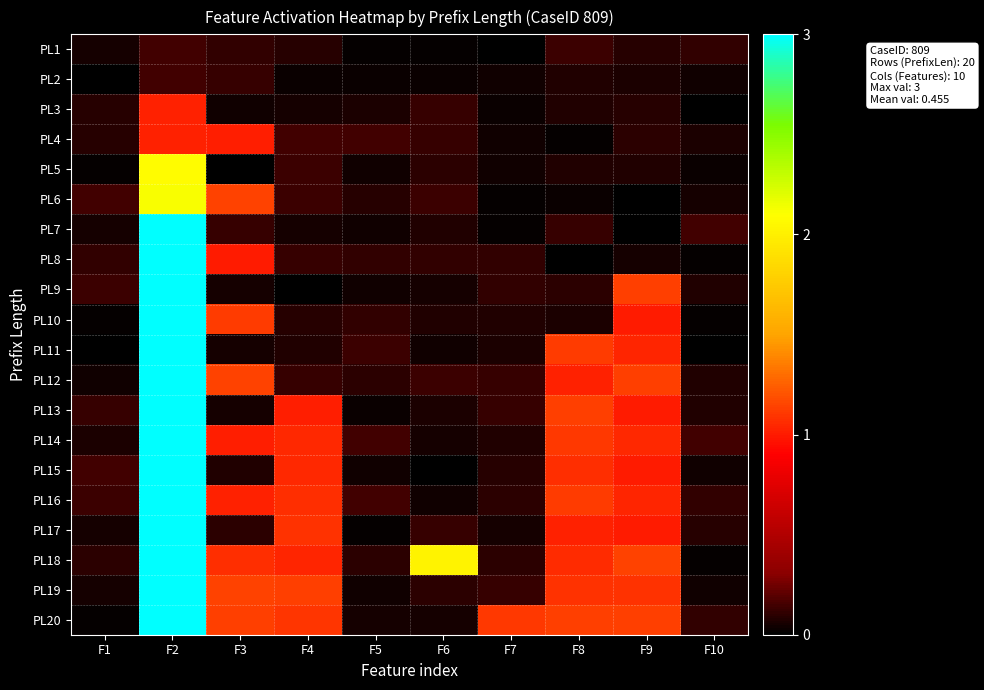

Which label corresponds to the smallest value in the chart?

F1